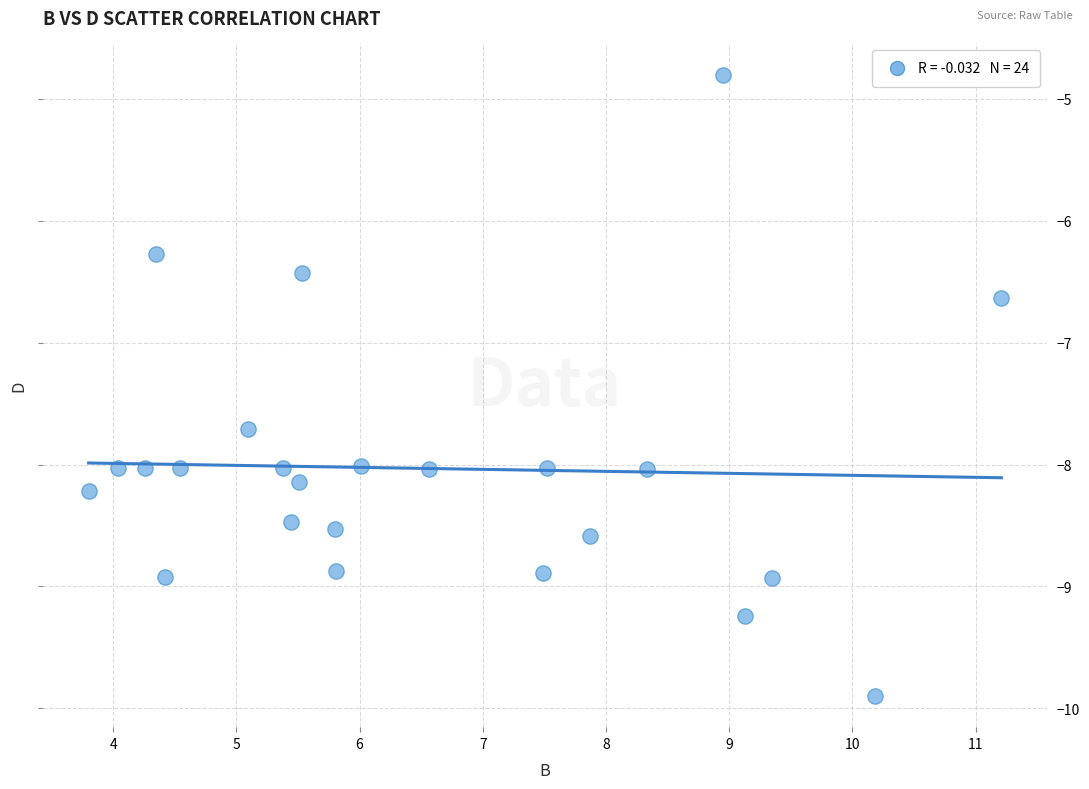

What Y value in the scatter plot is closest to -7?

-6.6